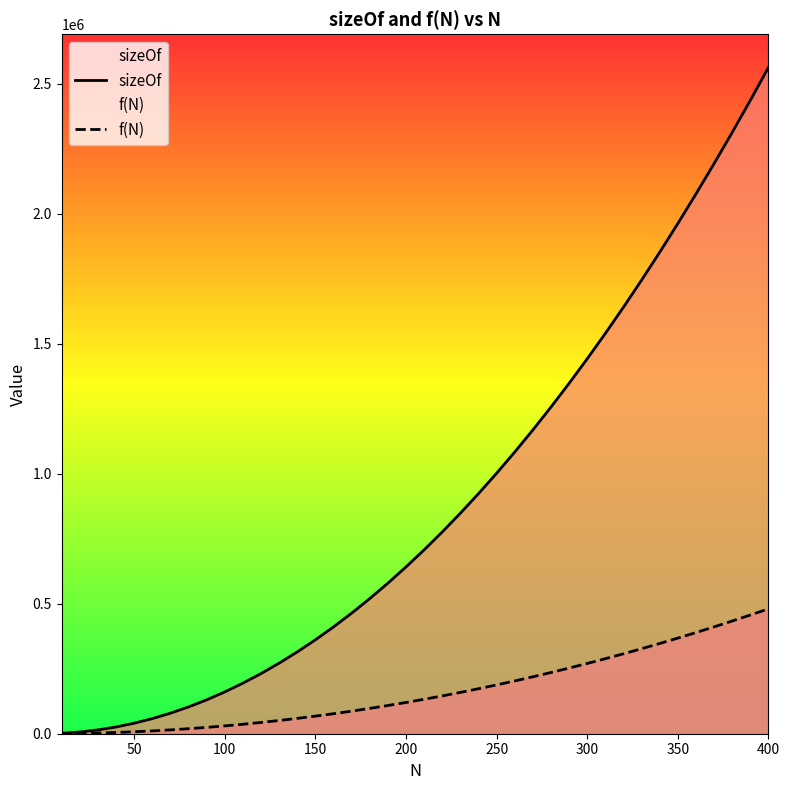

What is the highest value of the f(N) series?

480406